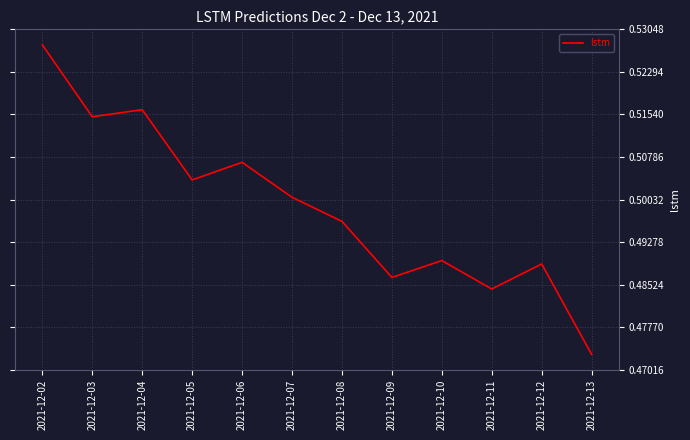

Which category has the highest value across all series?

2021-12-02